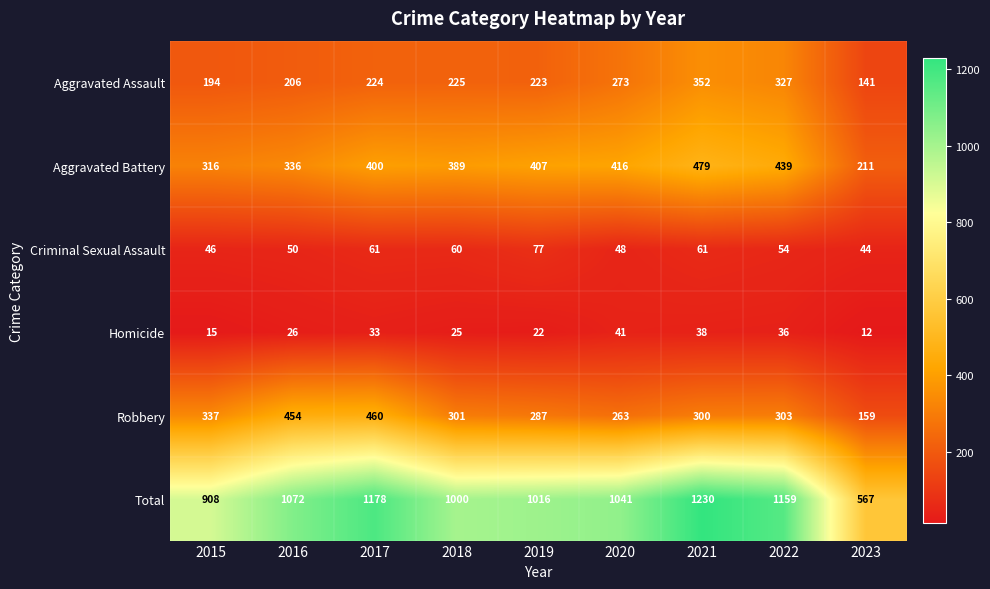

What is the difference between the second highest and second lowest values in the Aggravated Assault series?

133